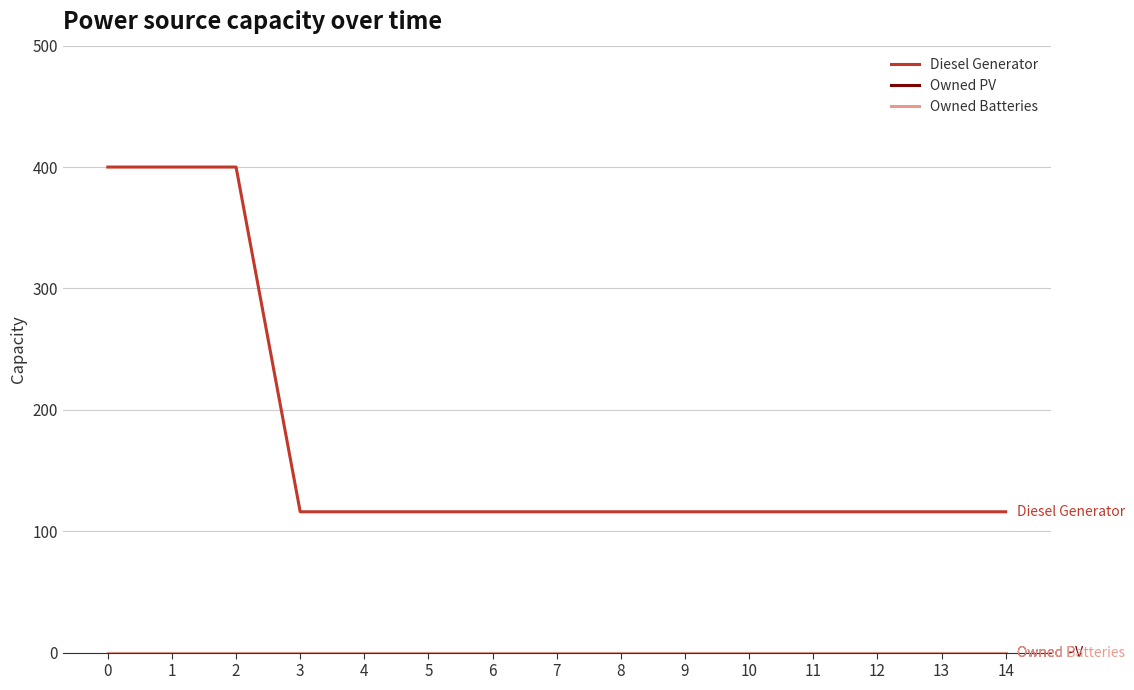

Which series changed the most between 6 and 7?

Diesel Generator